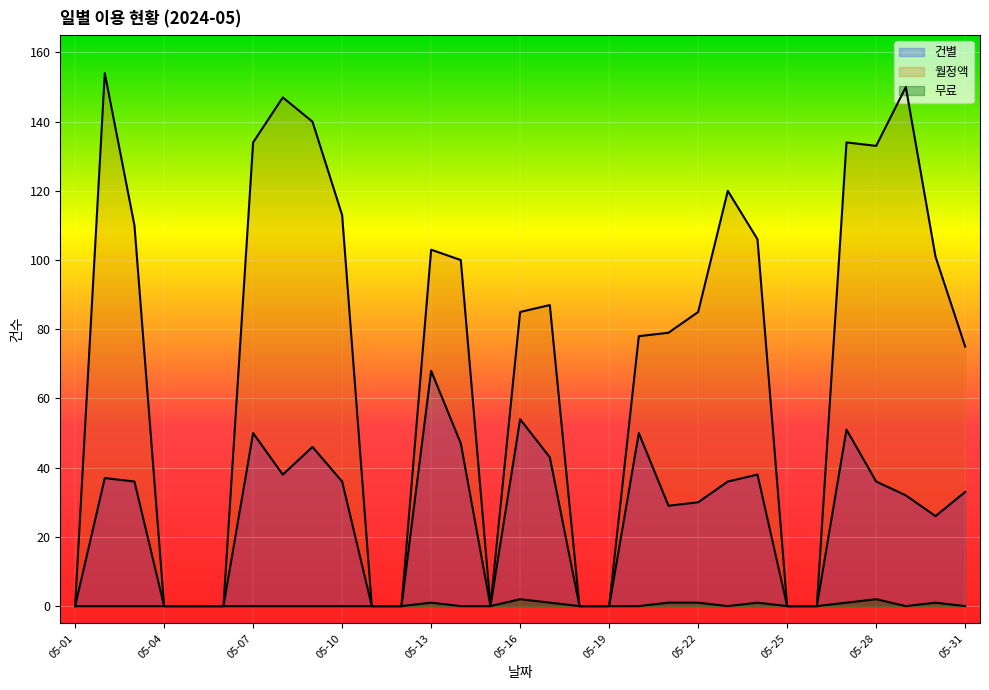

What is the value of the 건별 point at the 3rd from the left?

36